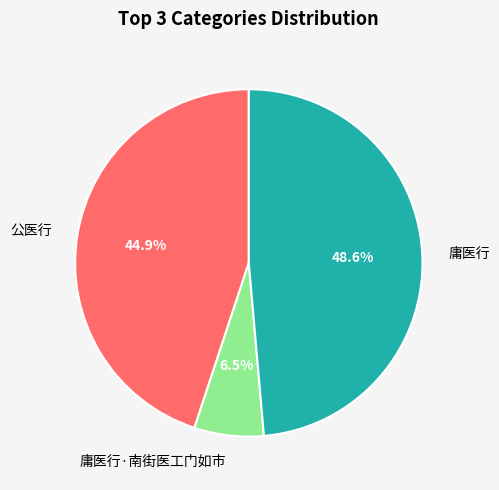

Is 公医行 the majority of the pie?

No